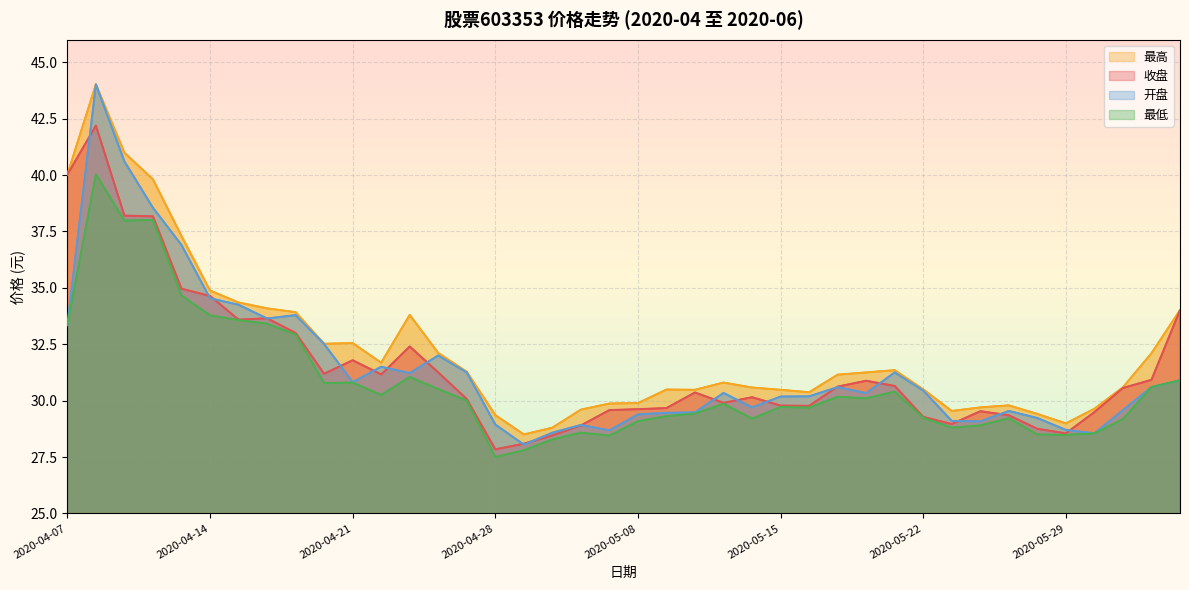

What are all the series names shown in the legend?

收盘, 最高, 最低, 开盘